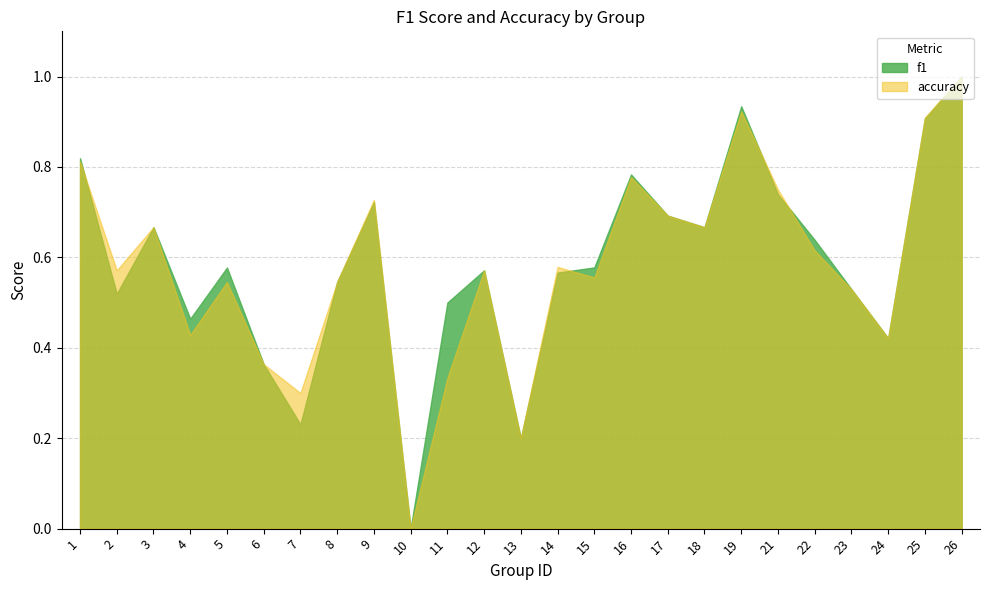

At which category is the sum across all series the highest?

26